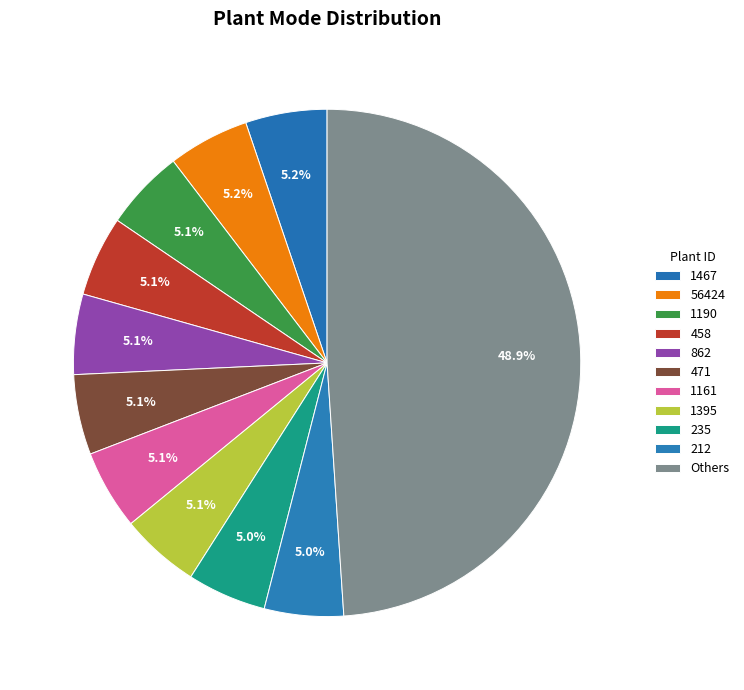

What percentage do 1395 and 56424 together represent?

10.2%